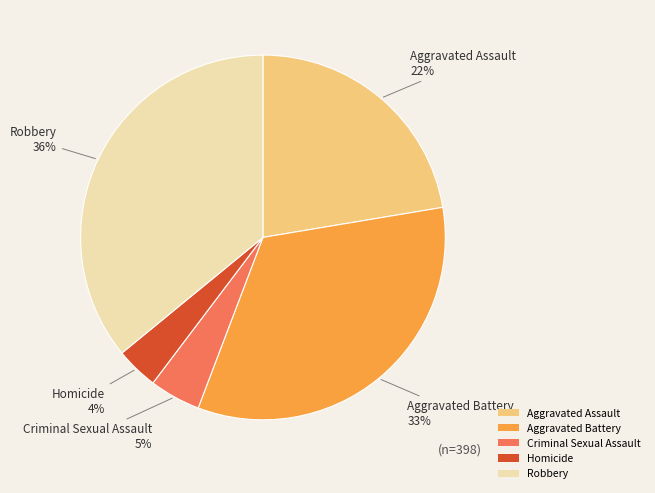

Rank the categories by value from highest to lowest.

Robbery, Aggravated Battery, Aggravated Assault, Criminal Sexual Assault, Homicide